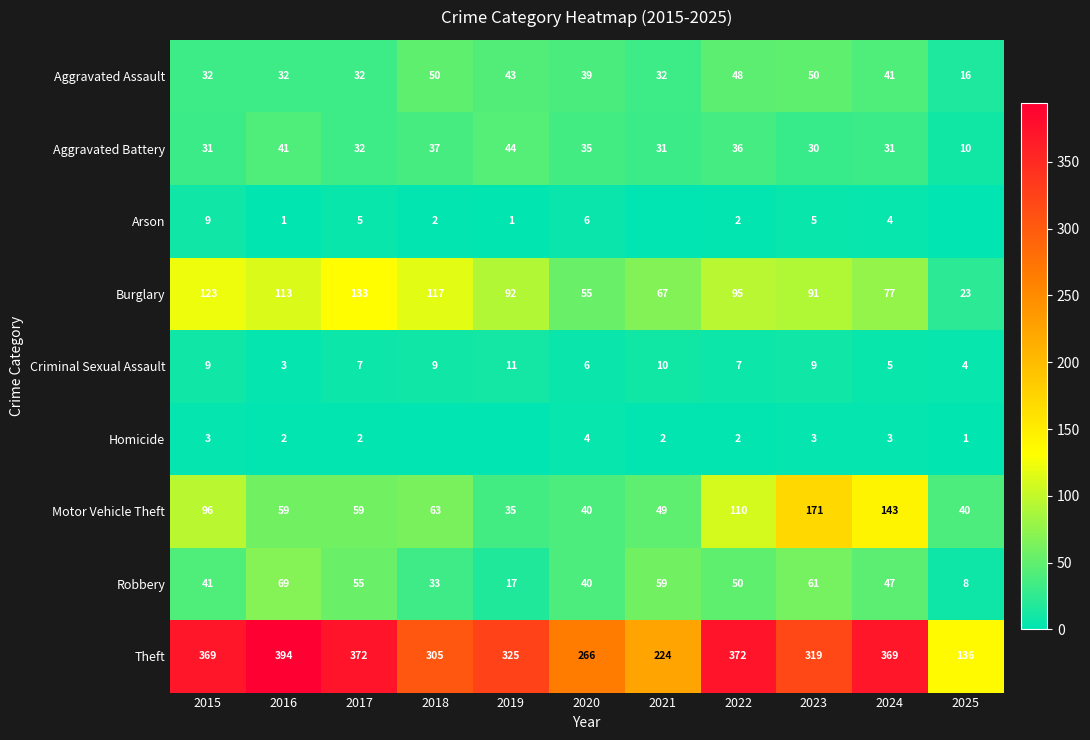

At which label does Motor Vehicle Theft reach its peak?

2023